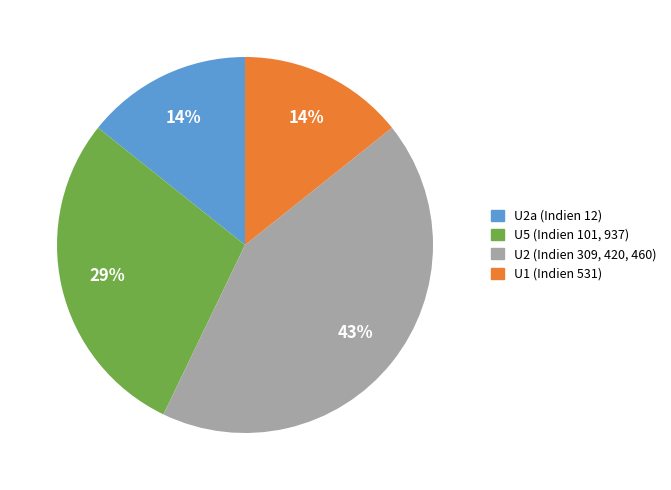

Is there any slice that represents more than half of the pie?

No